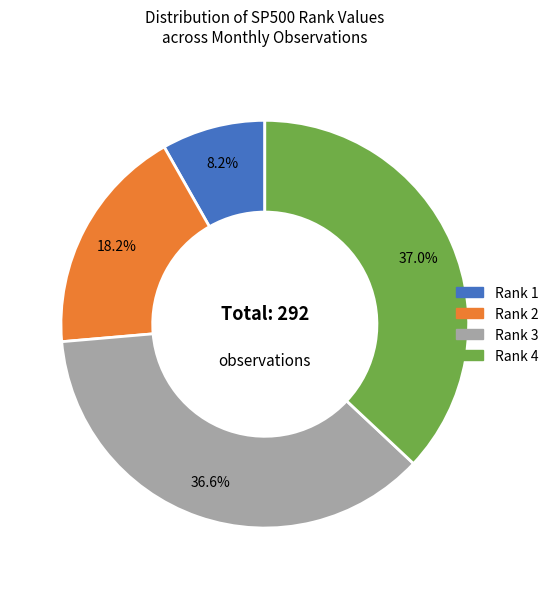

Does any single category account for the majority?

No